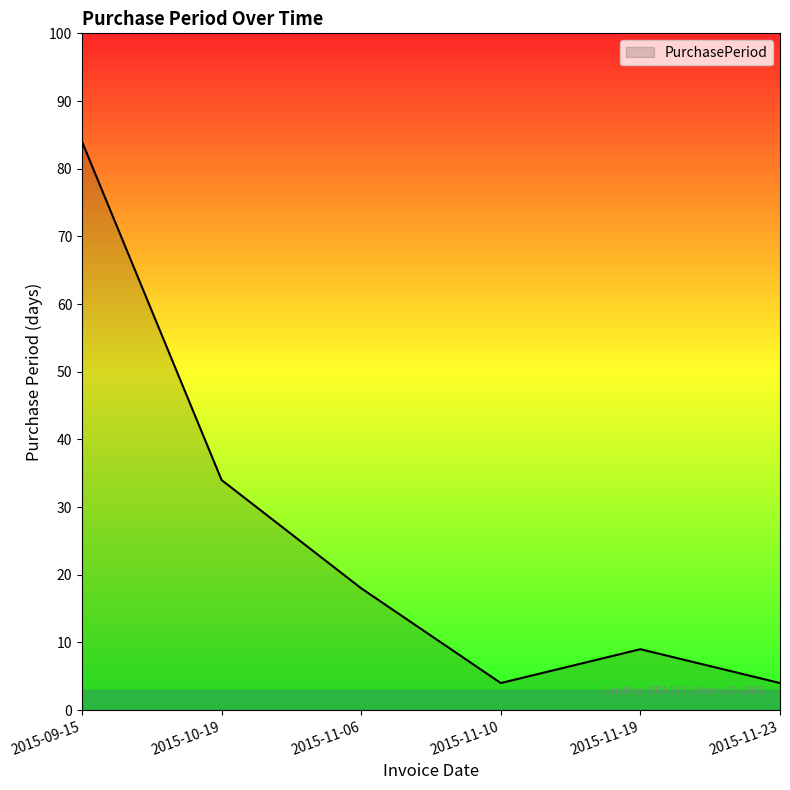

What position from the left is 2015-11-19?

5